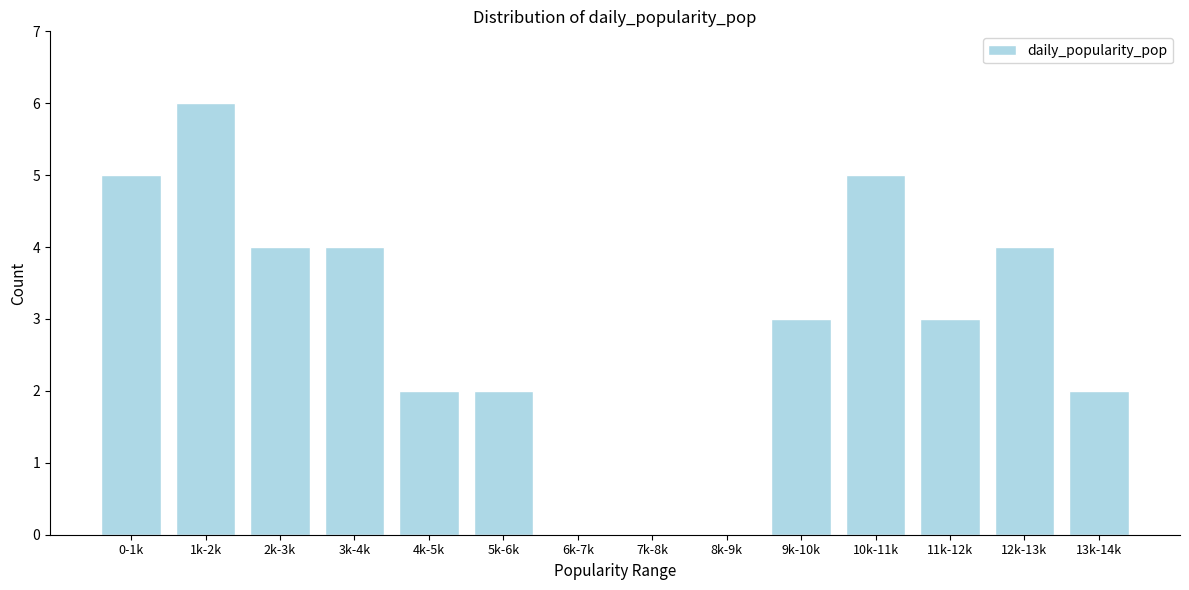

Reading left to right, list all the values displayed in this chart.

0-1k=5	1k-2k=6	2k-3k=4	3k-4k=4	4k-5k=2	5k-6k=2	6k-7k=0	7k-8k=0	8k-9k=0	9k-10k=3	10k-11k=5	11k-12k=3	12k-13k=4	13k-14k=2